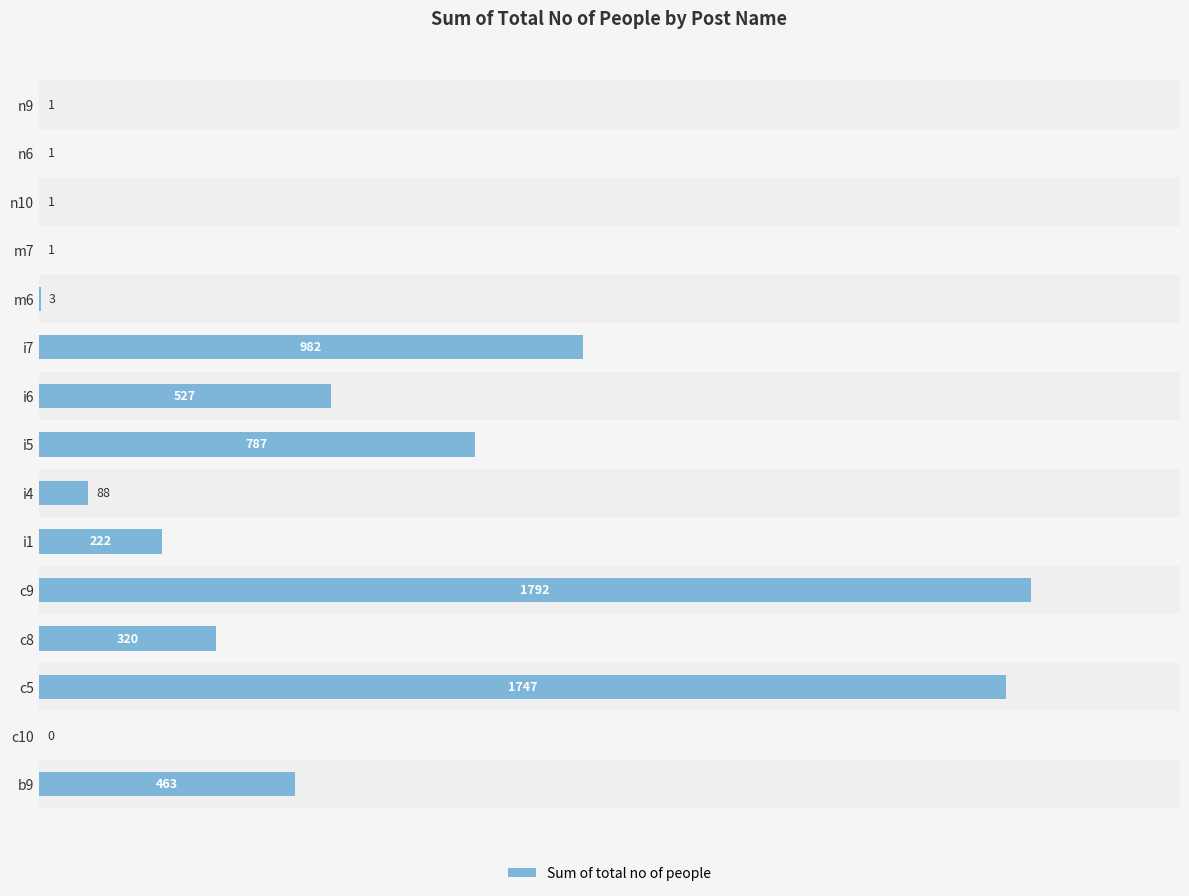

How many values are above zero?

14